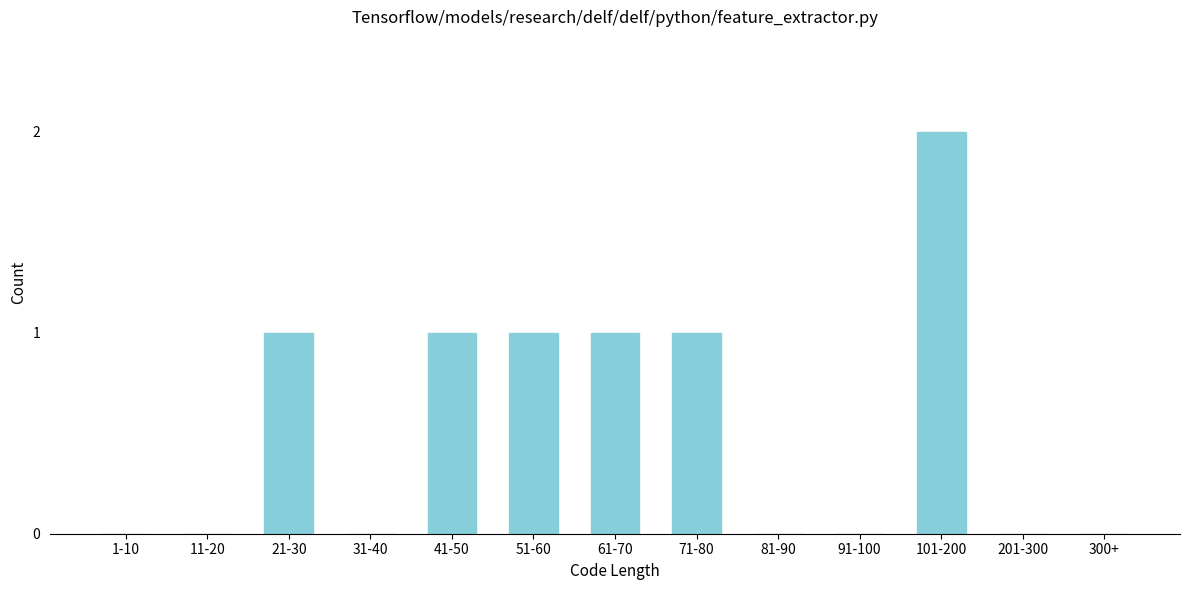

Reading right to left, what are all the values shown in this chart?

300+=0	201-300=0	101-200=2	91-100=0	81-90=0	71-80=1	61-70=1	51-60=1	41-50=1	31-40=0	21-30=1	11-20=0	1-10=0